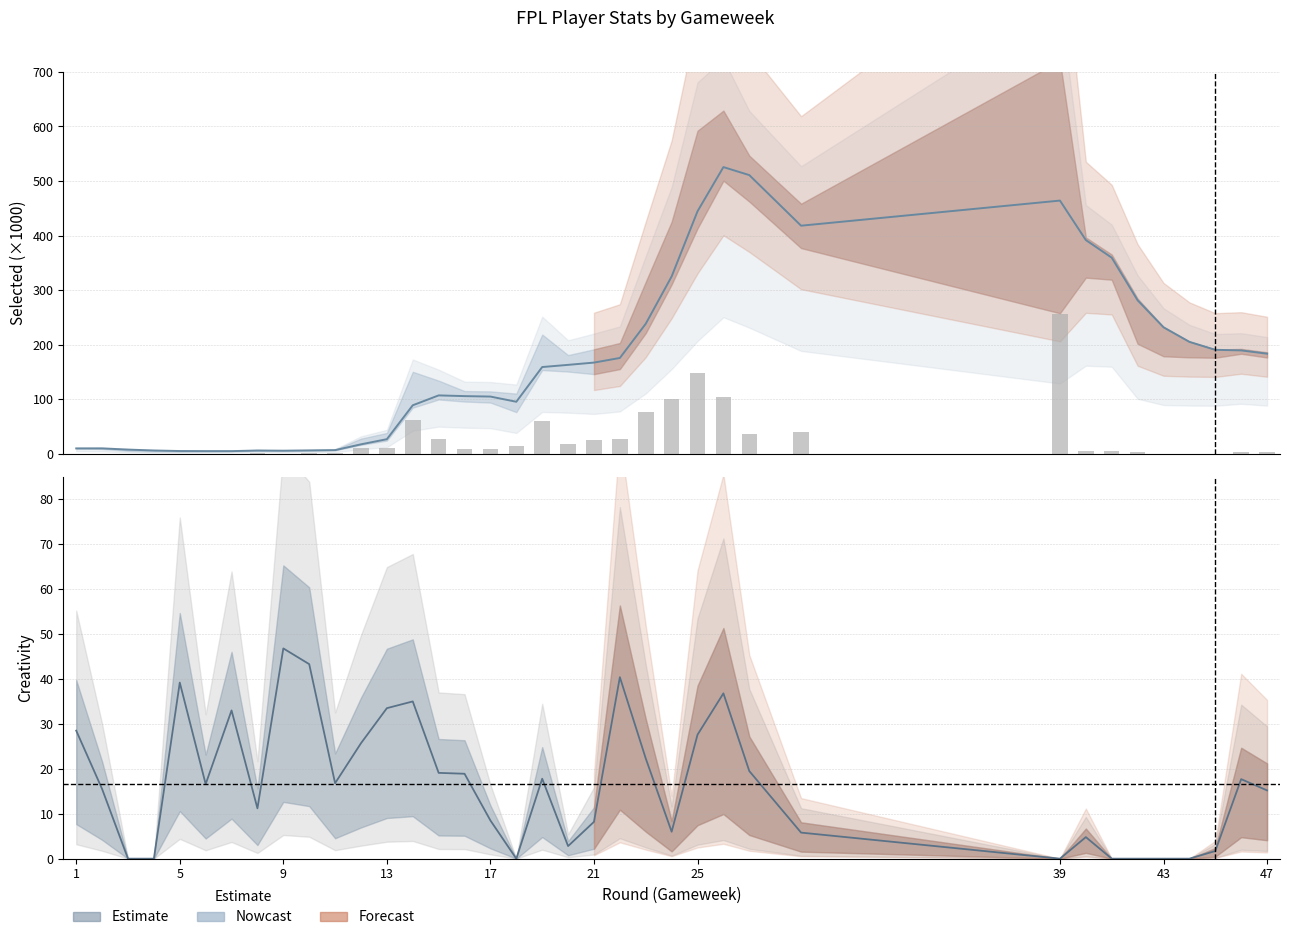

At 8, list the series in order from largest to smallest.

creativity, selected, transfers_in